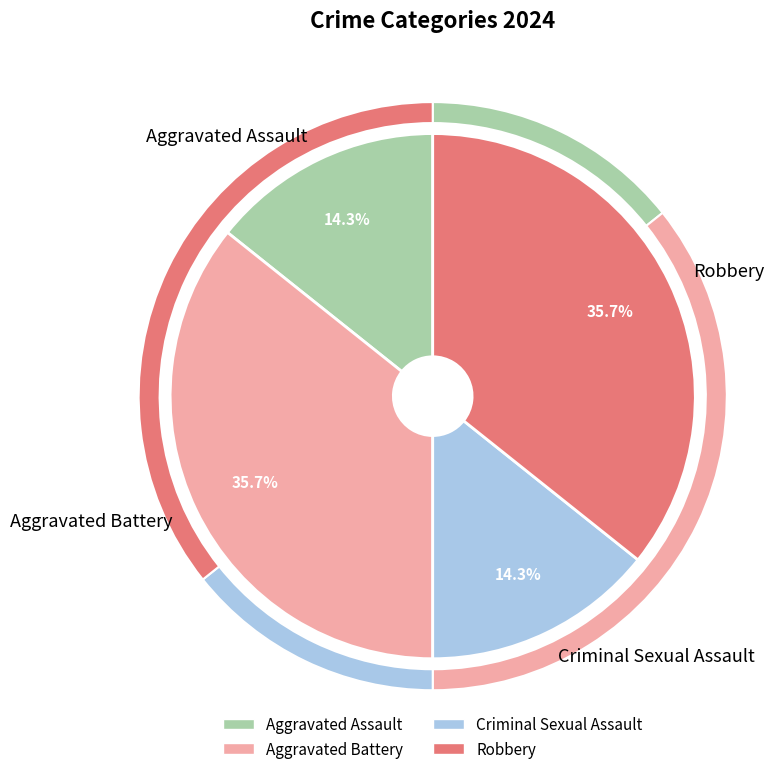

What is the ratio of the value at Aggravated Assault to the value at Robbery?

0.4